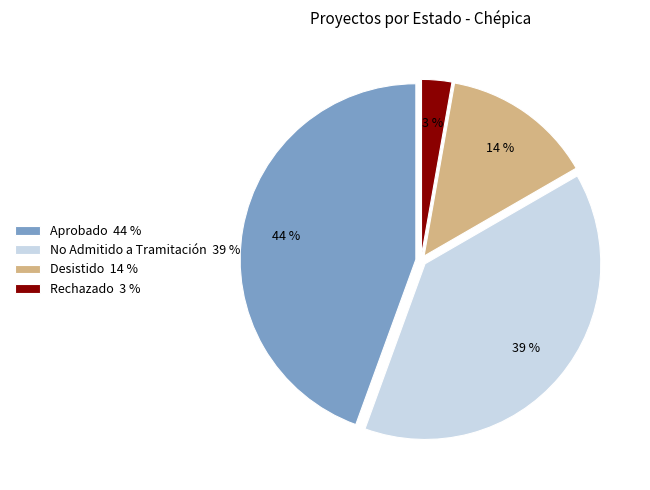

Do Rechazado 3 % and Aprobado 44 % together represent more than half of the pie?

No